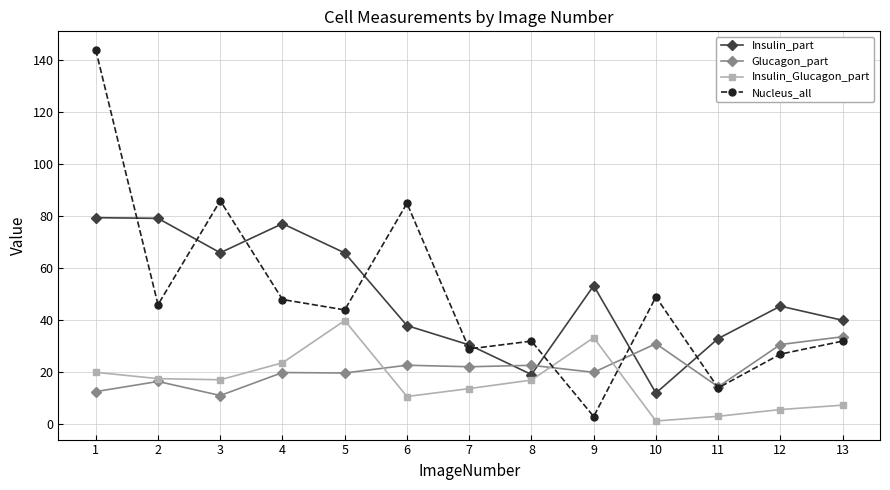

In Insulin_part, how many points are lower than both neighbors (excluding endpoints)?

3